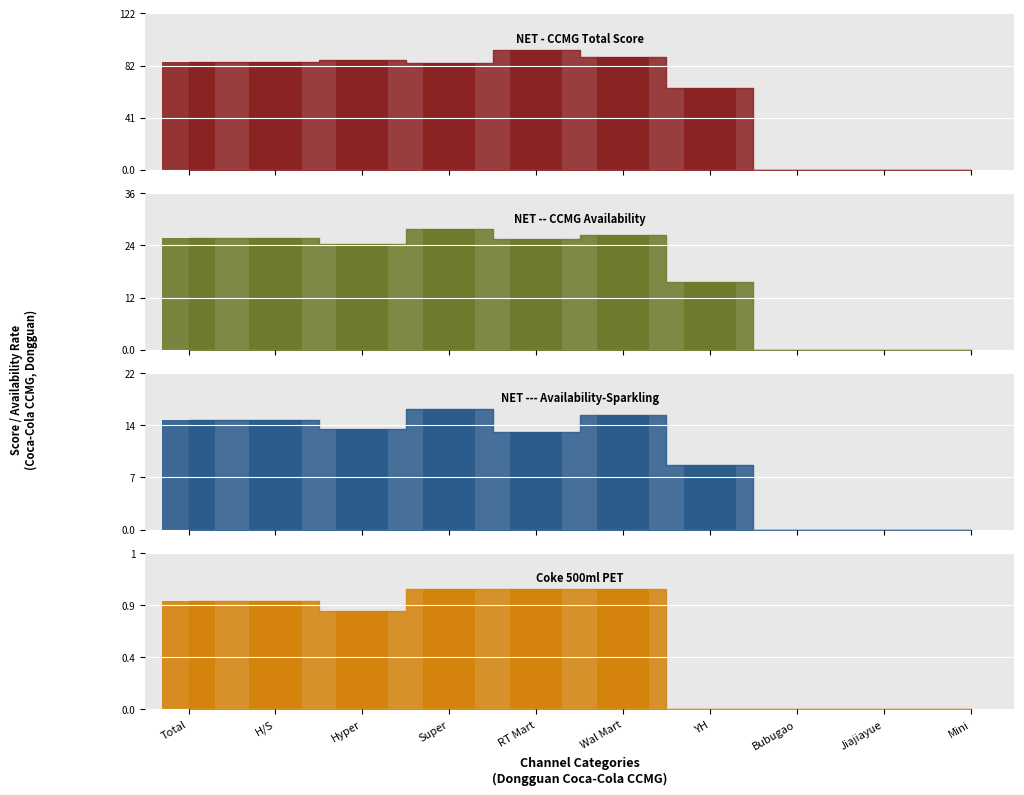

How many positive values does the NET -- CCMG Availability series have?

7